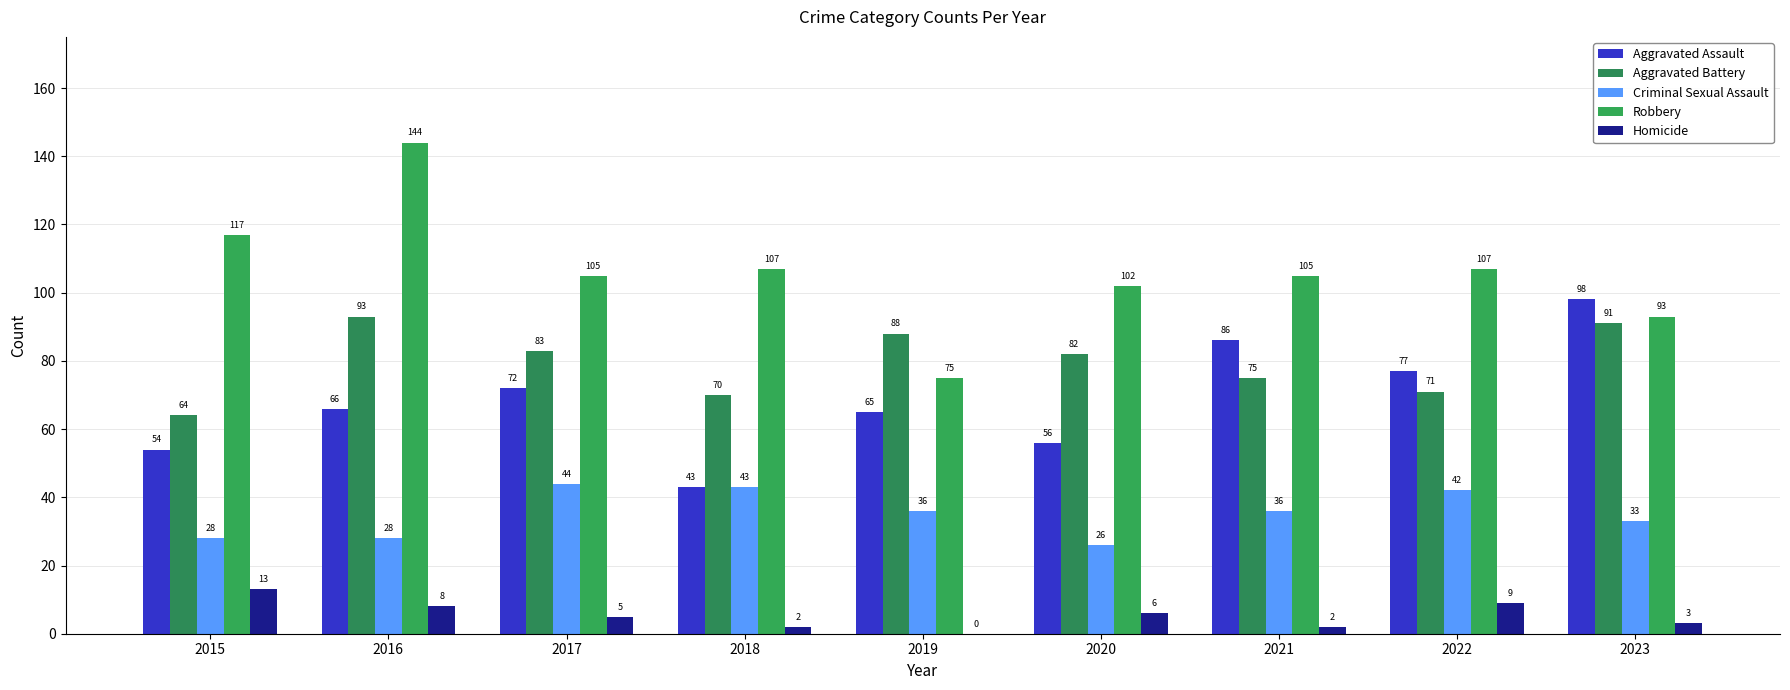

How many data points does each series have?

9